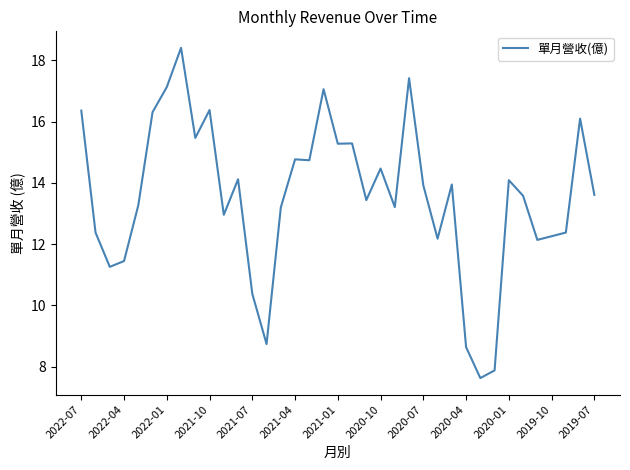

What is the difference between the maximum and minimum values?

10.8